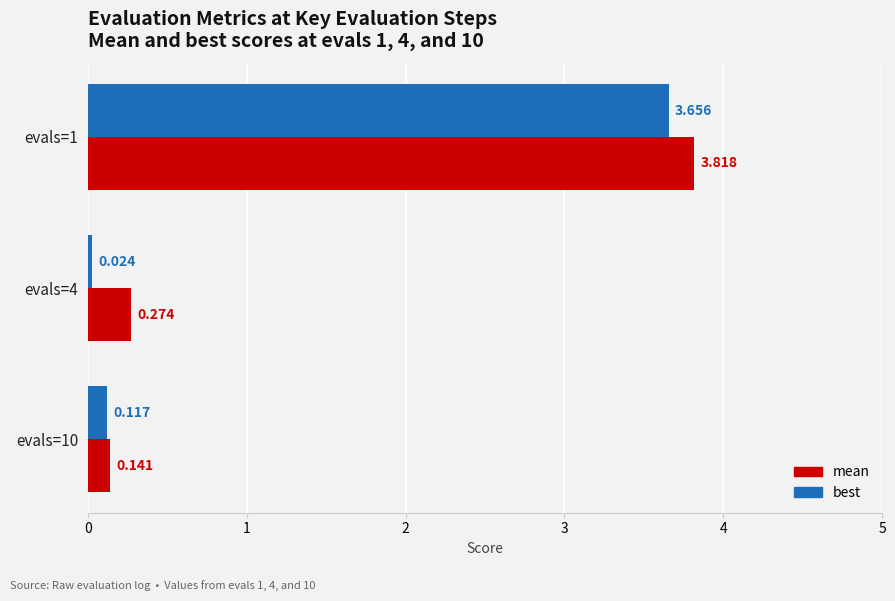

What is the difference between the maximum and second lowest values in the mean series?

3.5